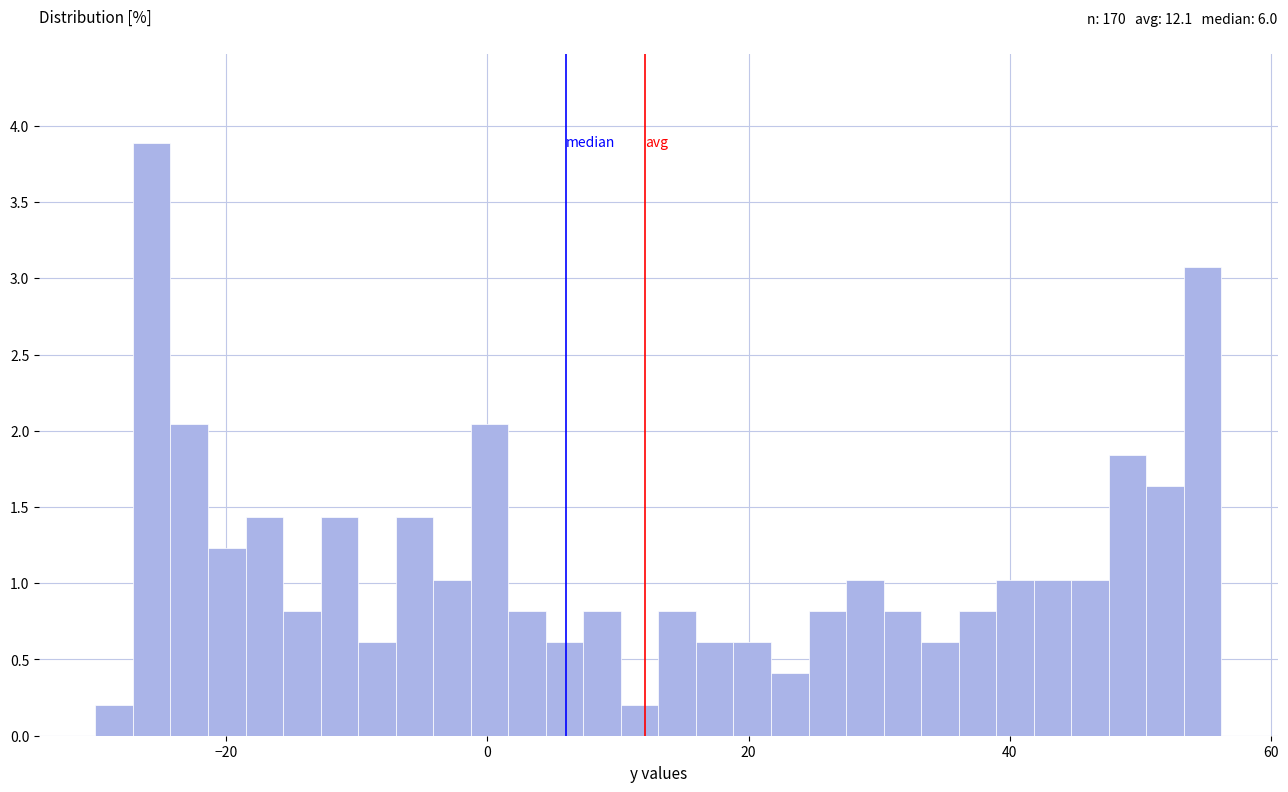

Around what value on the x-axis is the tallest bar? Give the approximate position of its centre, as read against the axis.

-26